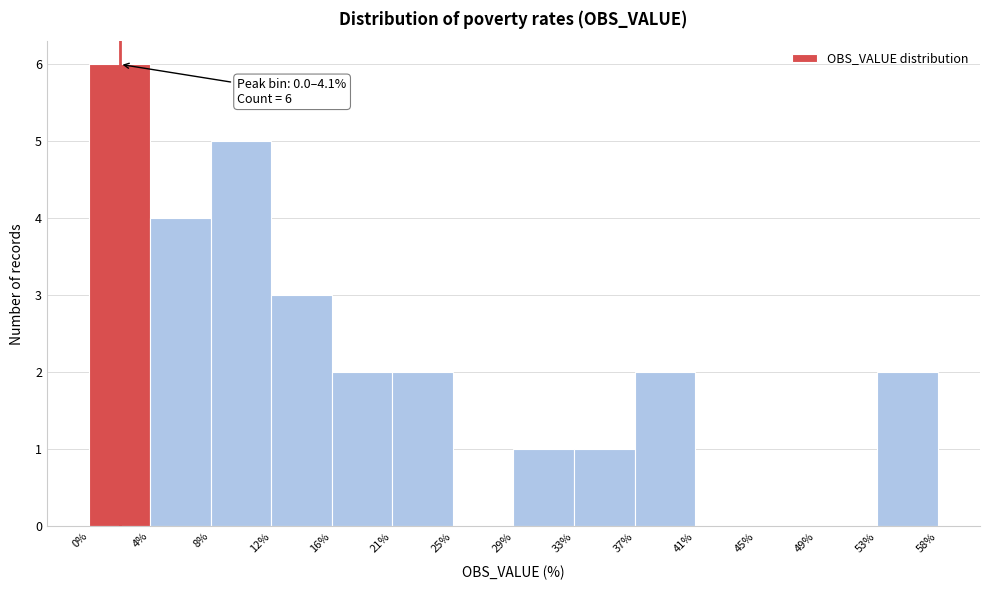

Over which range of the x-axis is the bar tallest?

0% to 4%